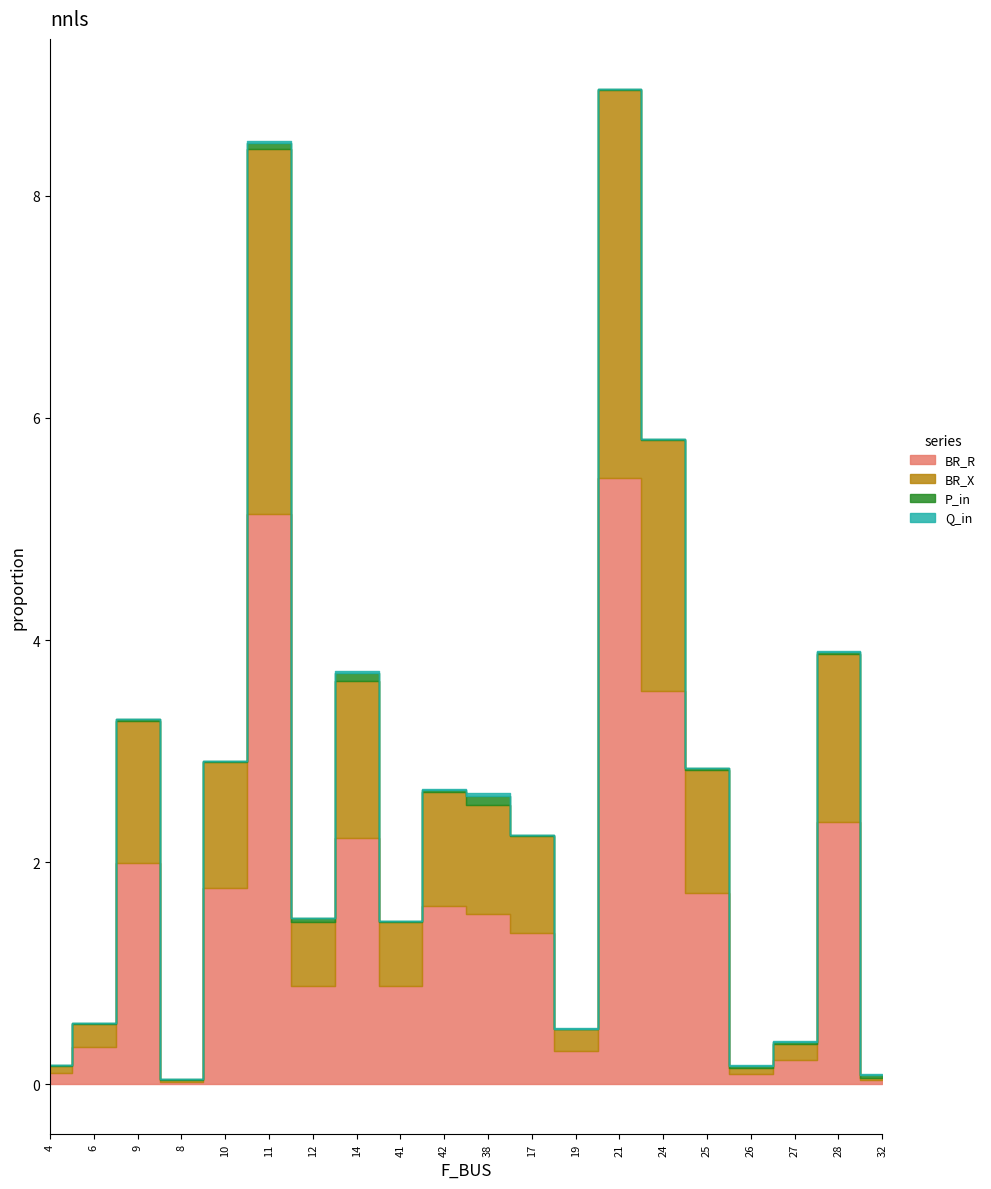

At which label does BR_R first exceed 1?

9